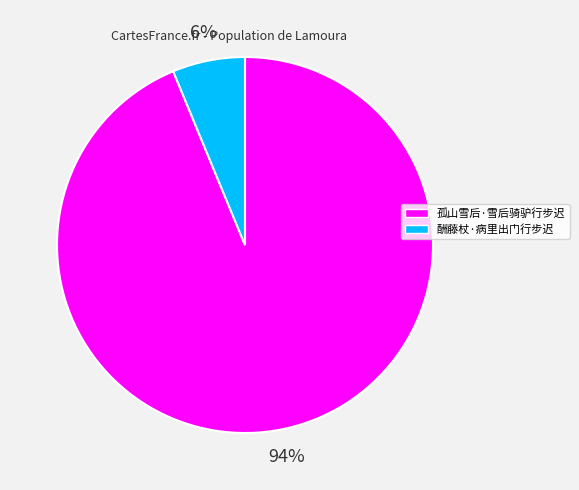

Count the number of slices in the pie.

2